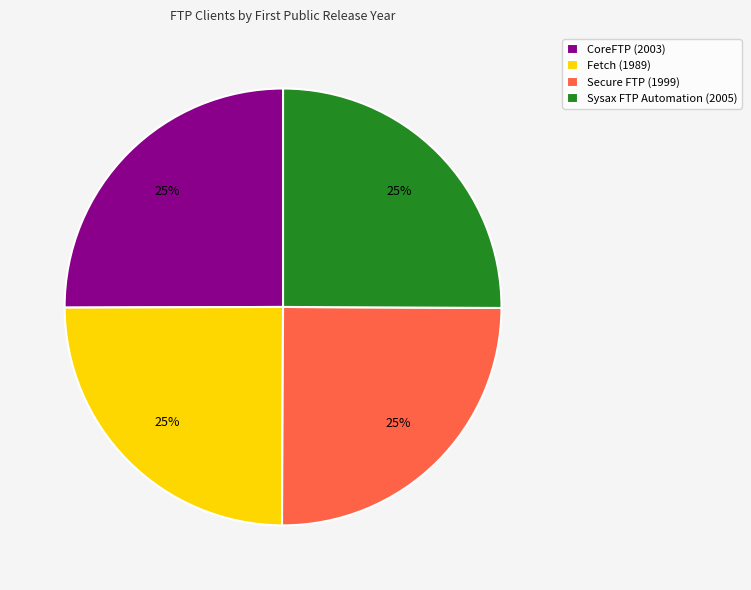

What is the ratio of the value at CoreFTP to the value at Sysax FTP Automation?

1.0